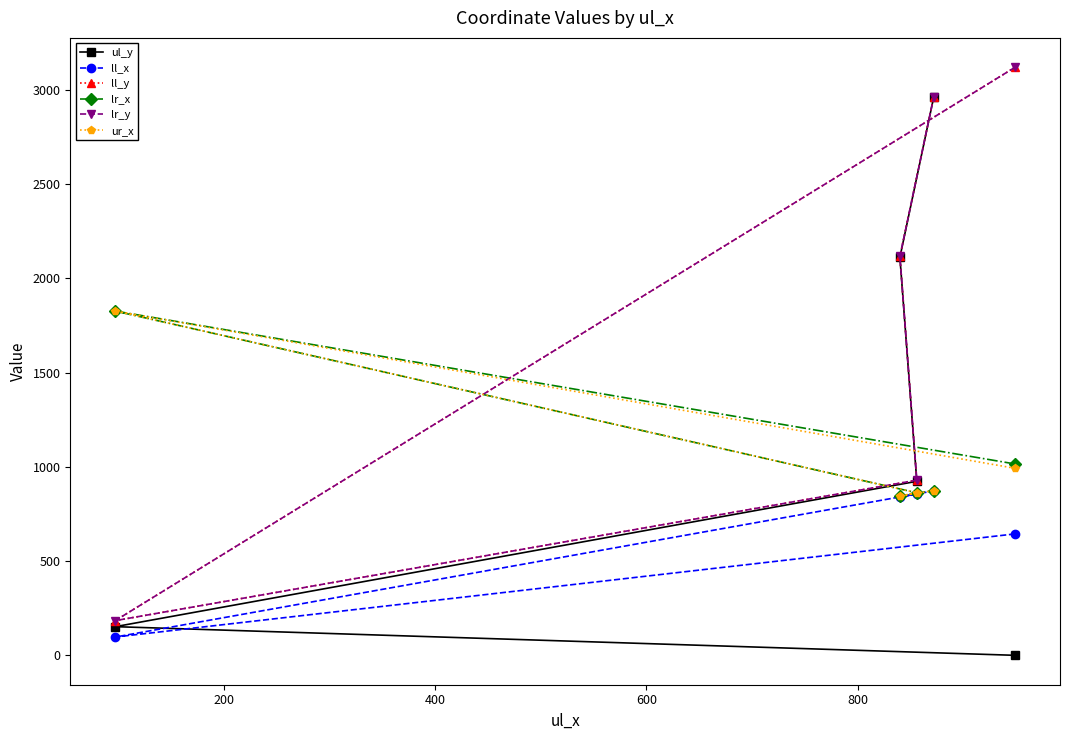

How many lines are shown in the chart?

6